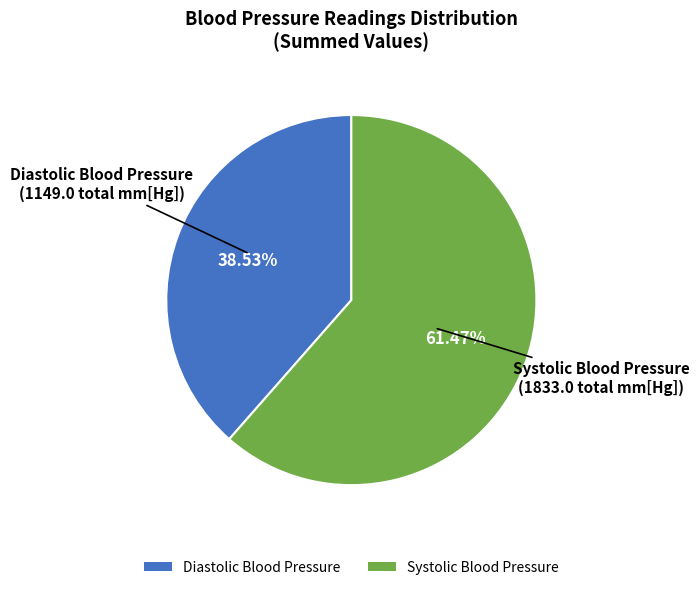

Rank the categories by value from highest to lowest.

Systolic Blood Pressure, Diastolic Blood Pressure